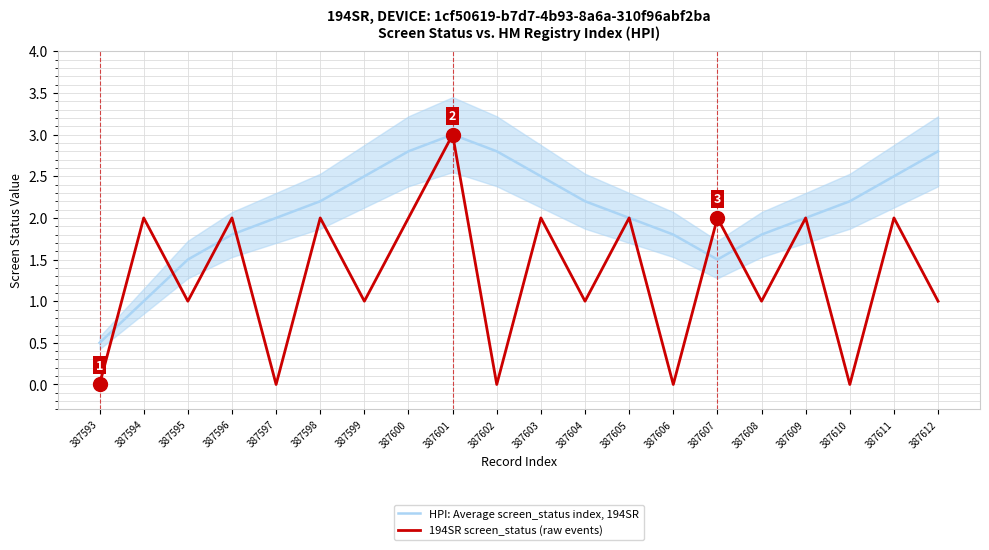

Where is the first local maximum for HPI: Average screen_status index, 194SR?

387601